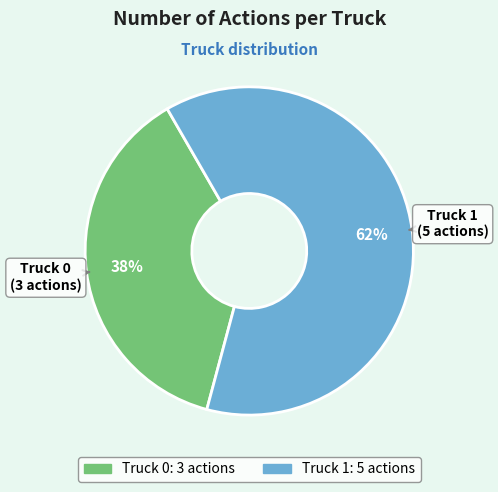

To the nearest percent, what is the combined percentage of Truck 1 and Truck 0?

100%